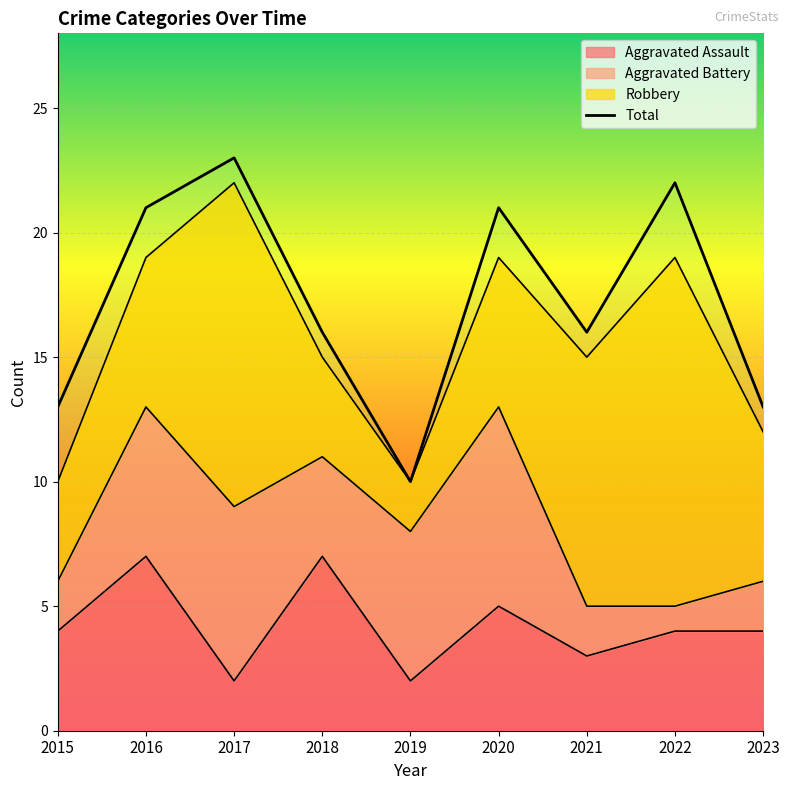

Rank the categories by value from lowest to highest.

2019, 2015, 2023, 2018, 2021, 2016, 2020, 2022, 2017